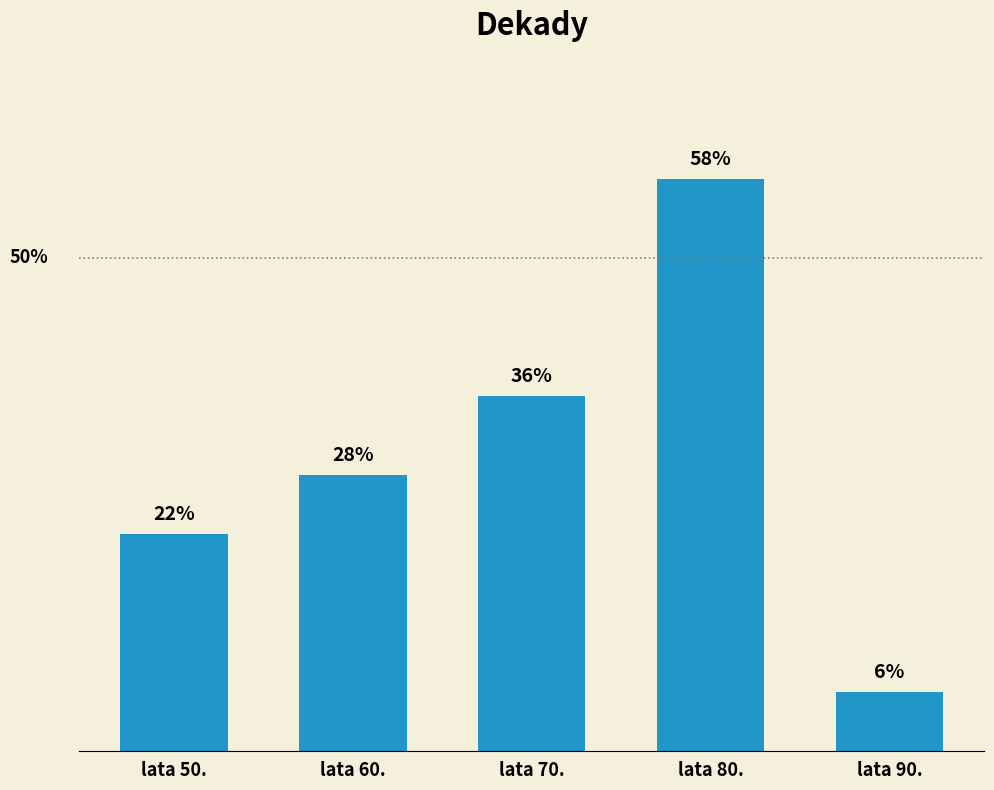

List the labels in order of value, largest first.

lata 80., lata 70., lata 60., lata 50., lata 90.